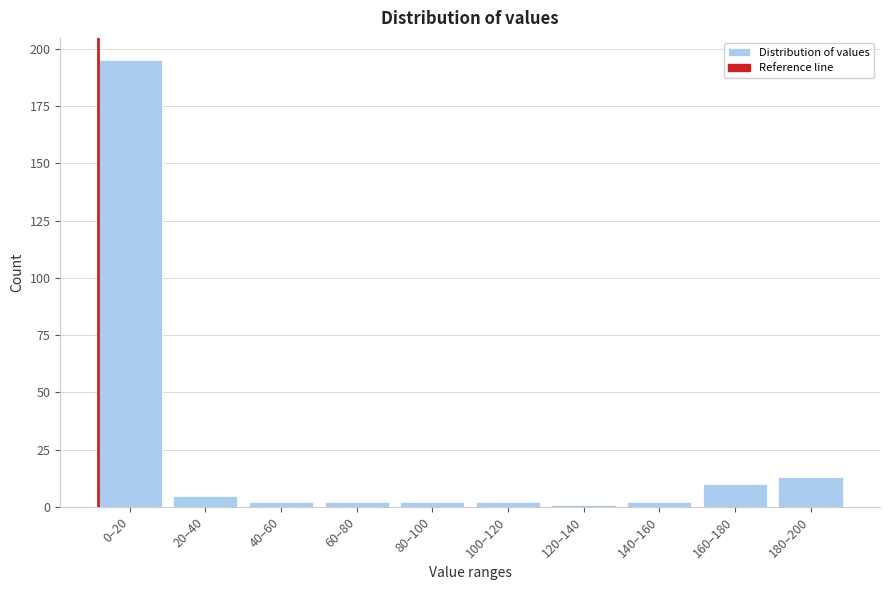

Reading left to right, what are all the values shown in this chart?

0–20=195	20–40=5	40–60=2	60–80=2	80–100=2	100–120=2	120–140=1	140–160=2	160–180=10	180–200=13